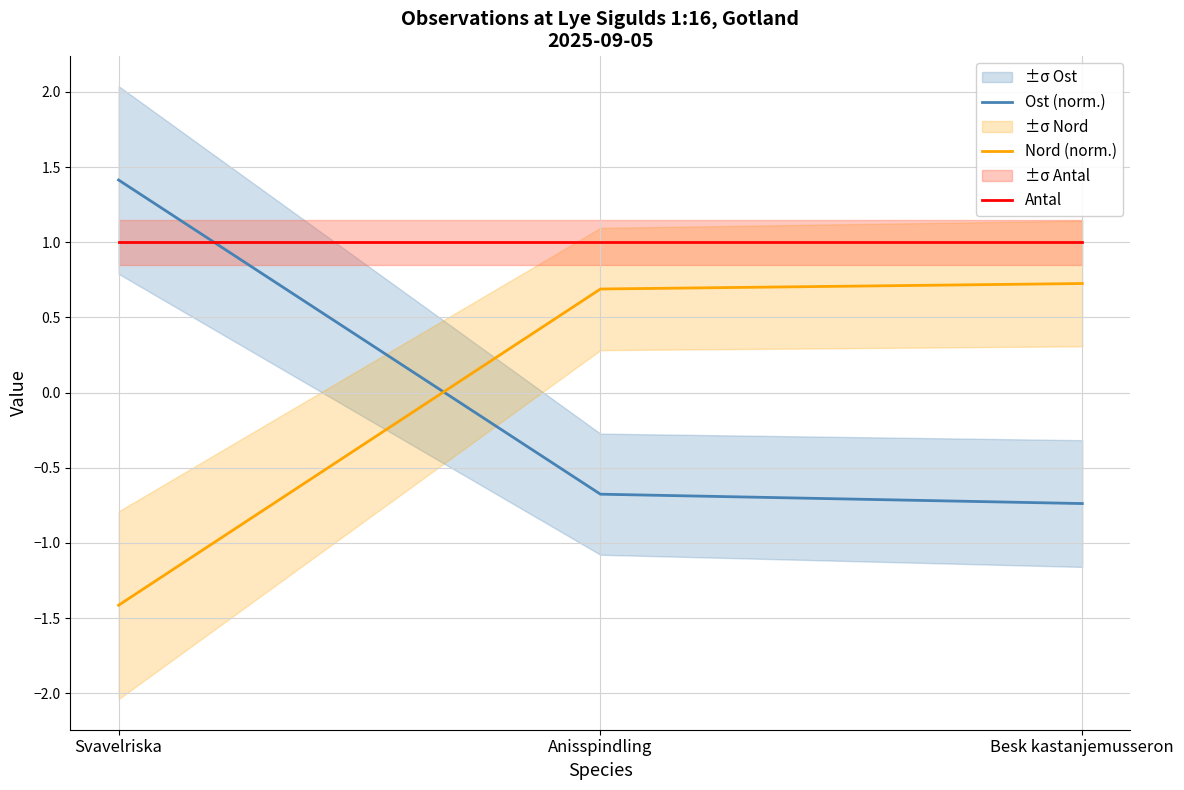

What is the total value across all series at Svavelriska?

1.0